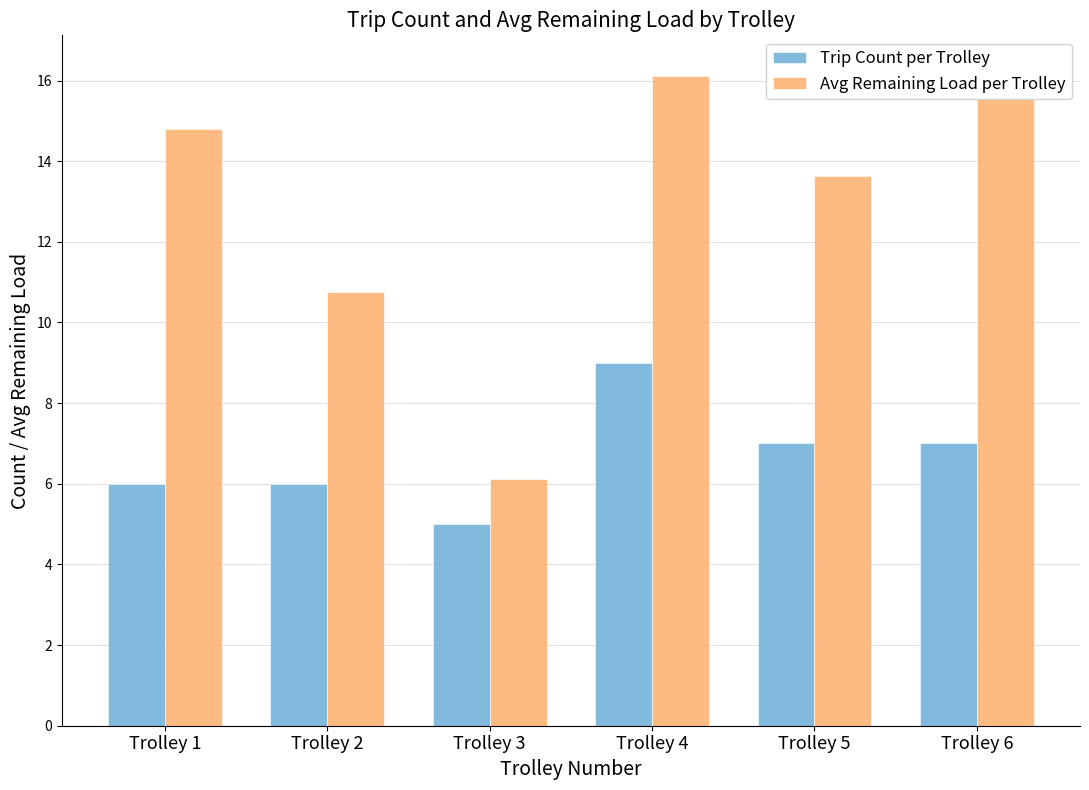

How many data points in Trip Count per Trolley are less than 7?

3